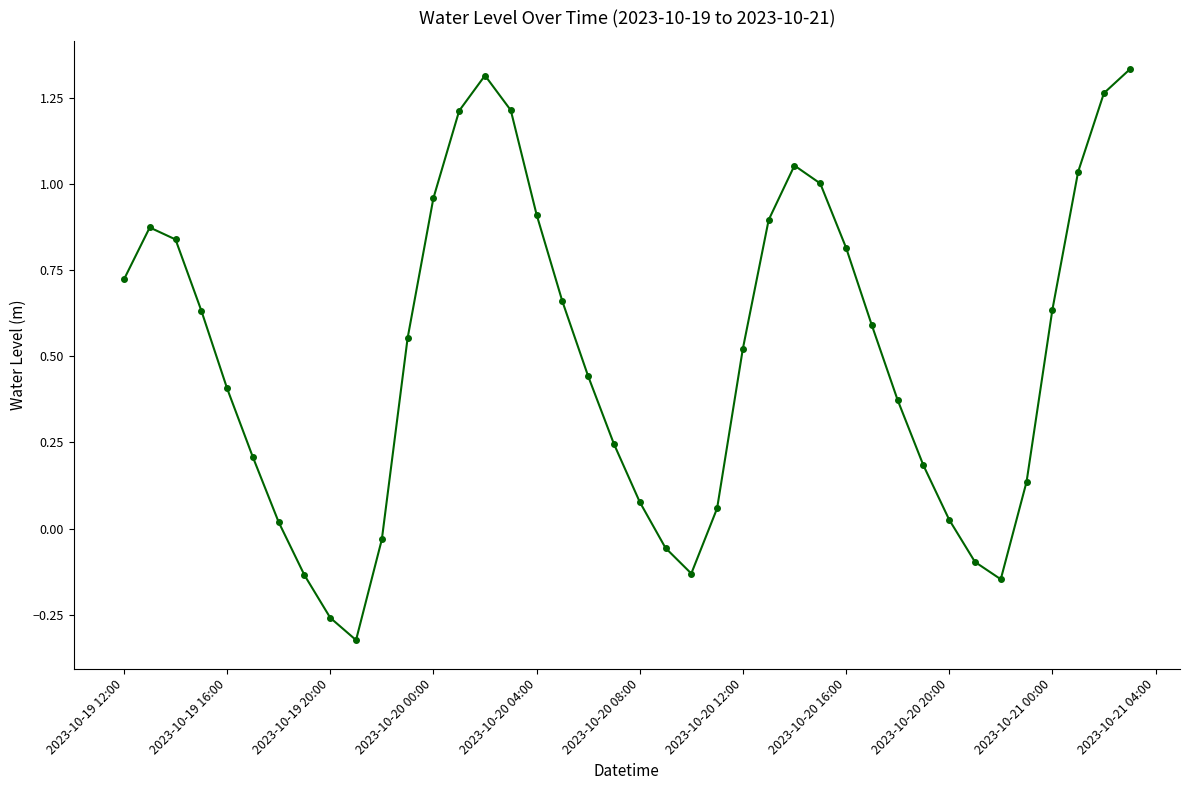

How many interior local valleys (lower than both neighbors) does the data have?

3